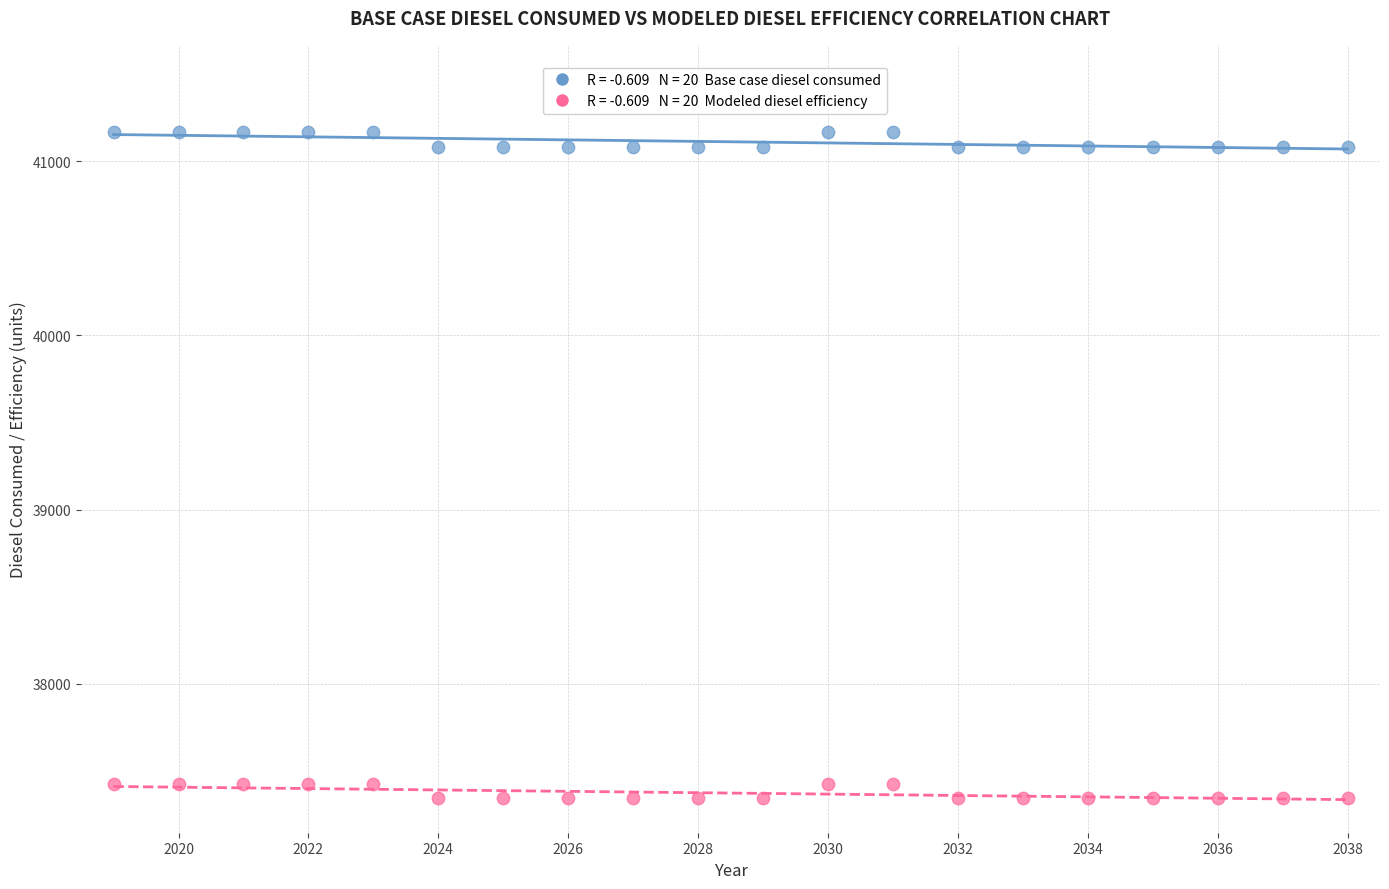

Across all data points, what is the range of X values (max minus min)?

19.0